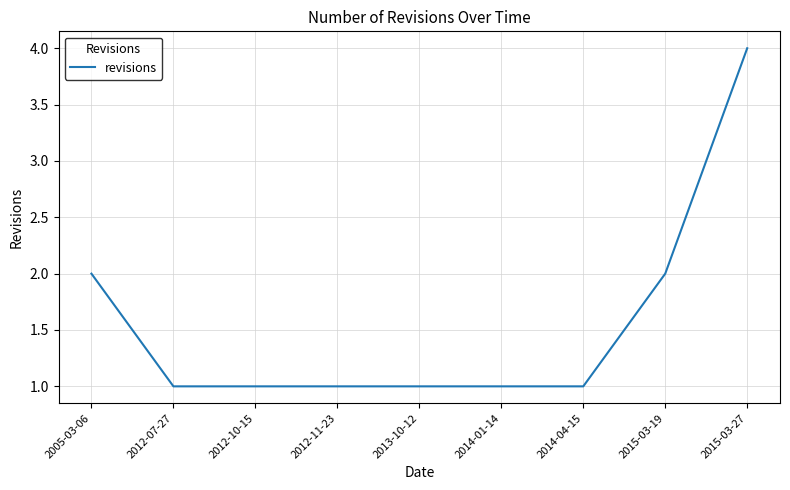

Reading right to left, transcribe all the data shown in this chart.

2015-03-27=4	2015-03-19=2	2014-04-15=1	2014-01-14=1	2013-10-12=1	2012-11-23=1	2012-10-15=1	2012-07-27=1	2005-03-06=2